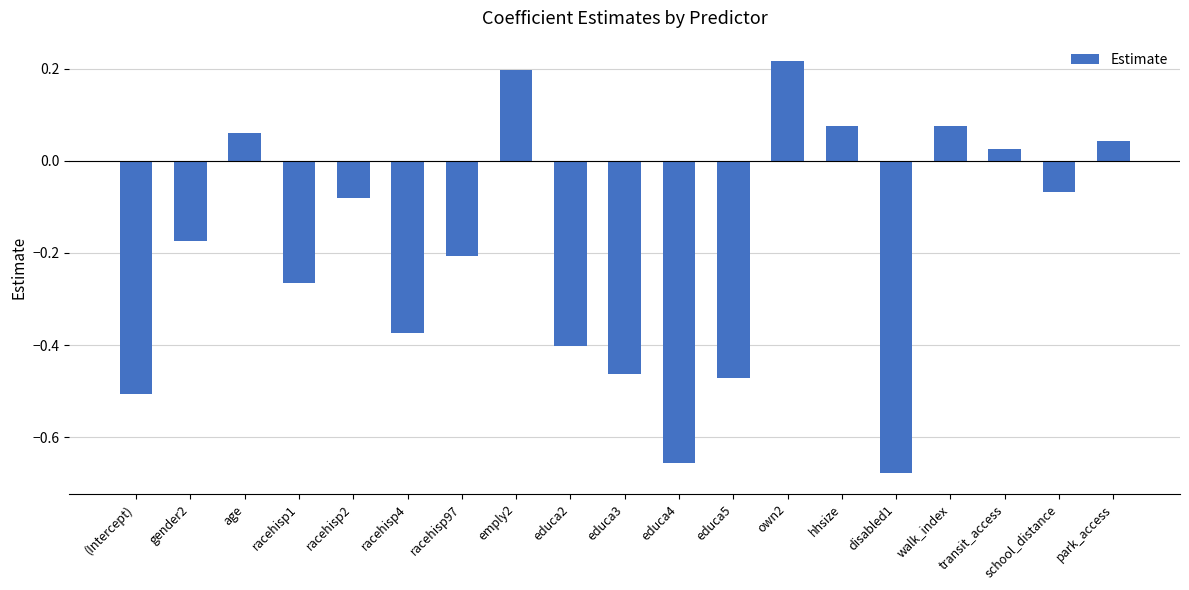

Are the bars horizontal?

No